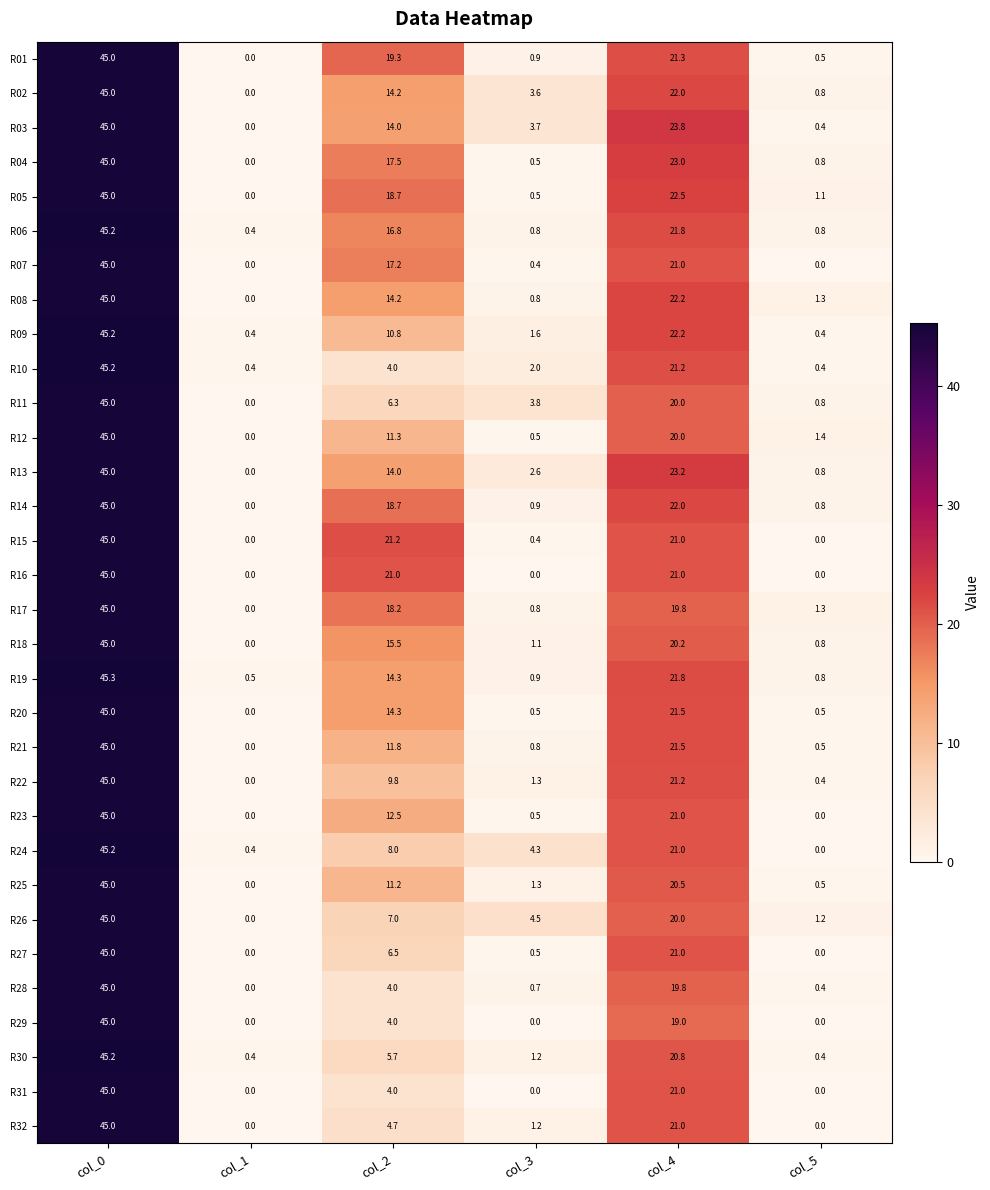

What is the difference between the maximum and minimum values in the R01 series?

45.0